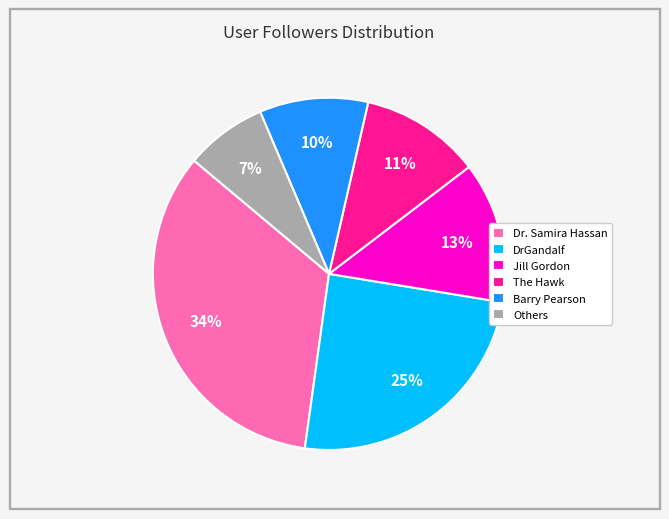

What percentage is the Others slice, to the nearest percent?

7%